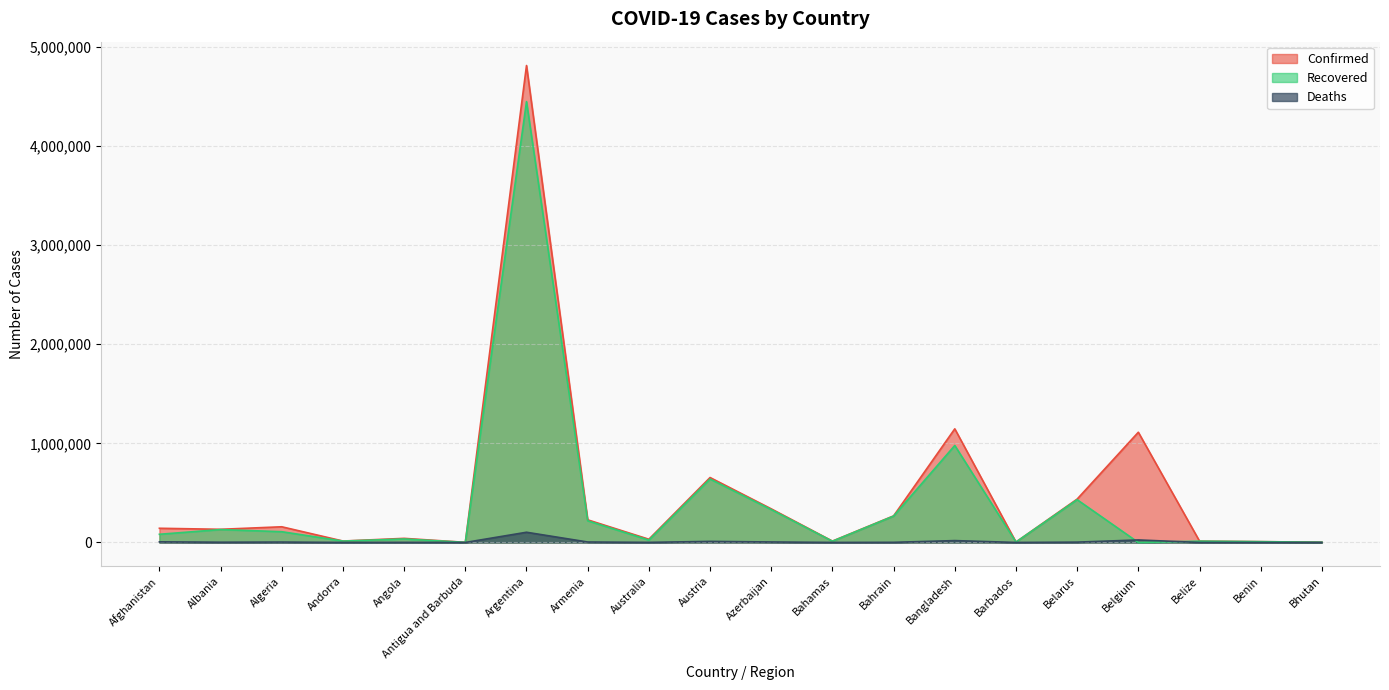

Which category has the lowest value in the Confirmed series?

Antigua and Barbuda